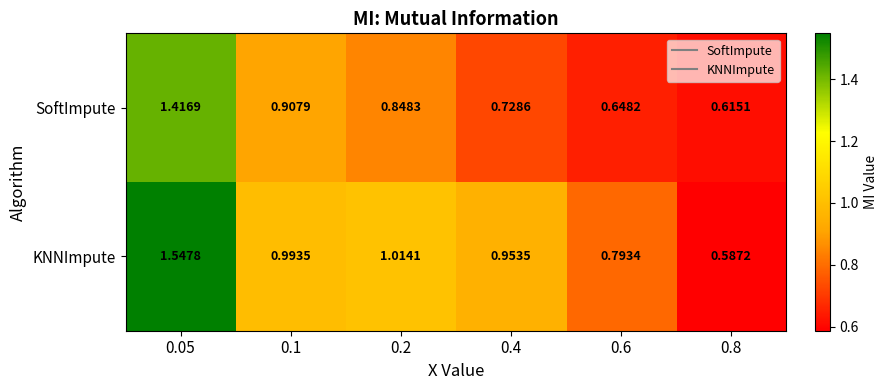

How many data points does each series have?

6